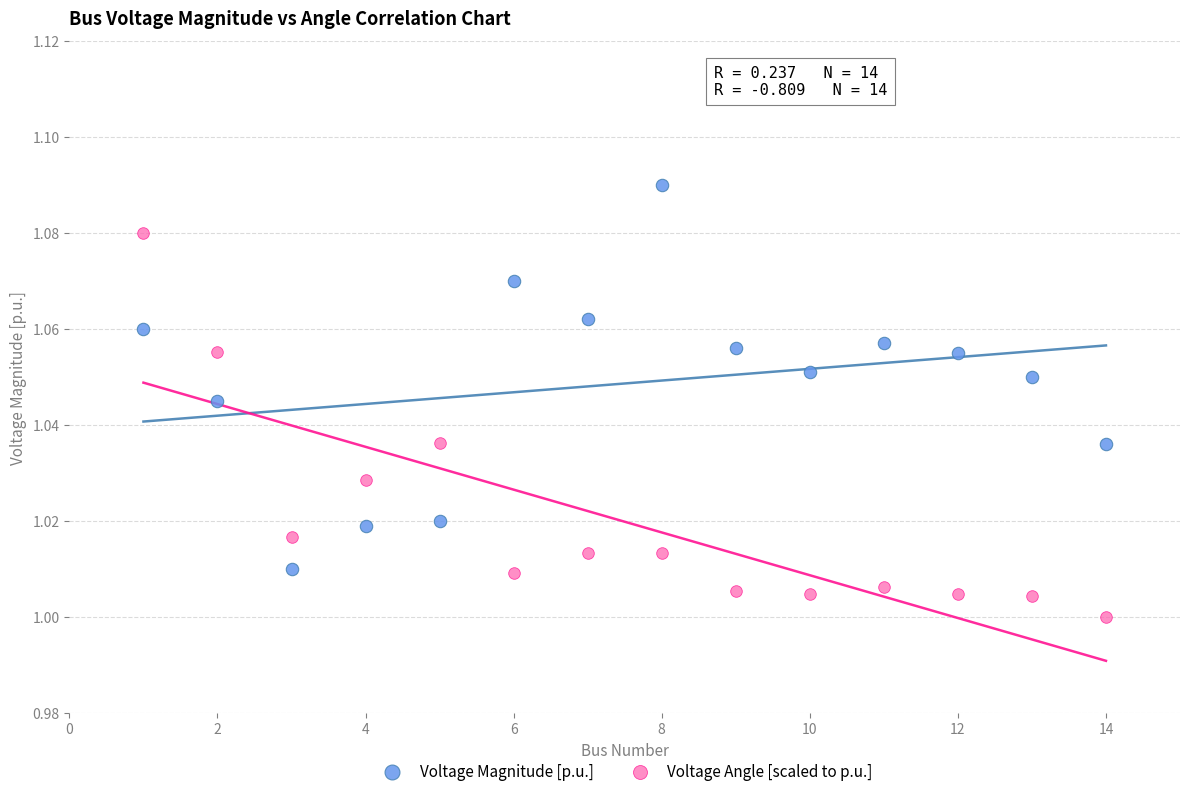

Which series contains the highest Y value?

Voltage Magnitude [p.u.]